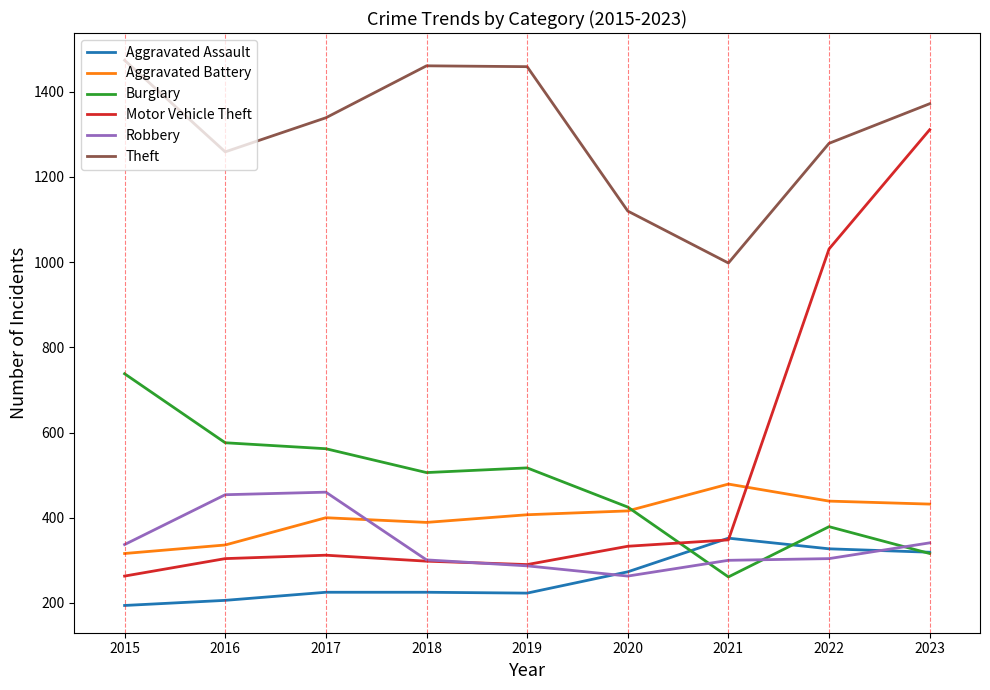

Which series has the widest spread of values?

Motor Vehicle Theft